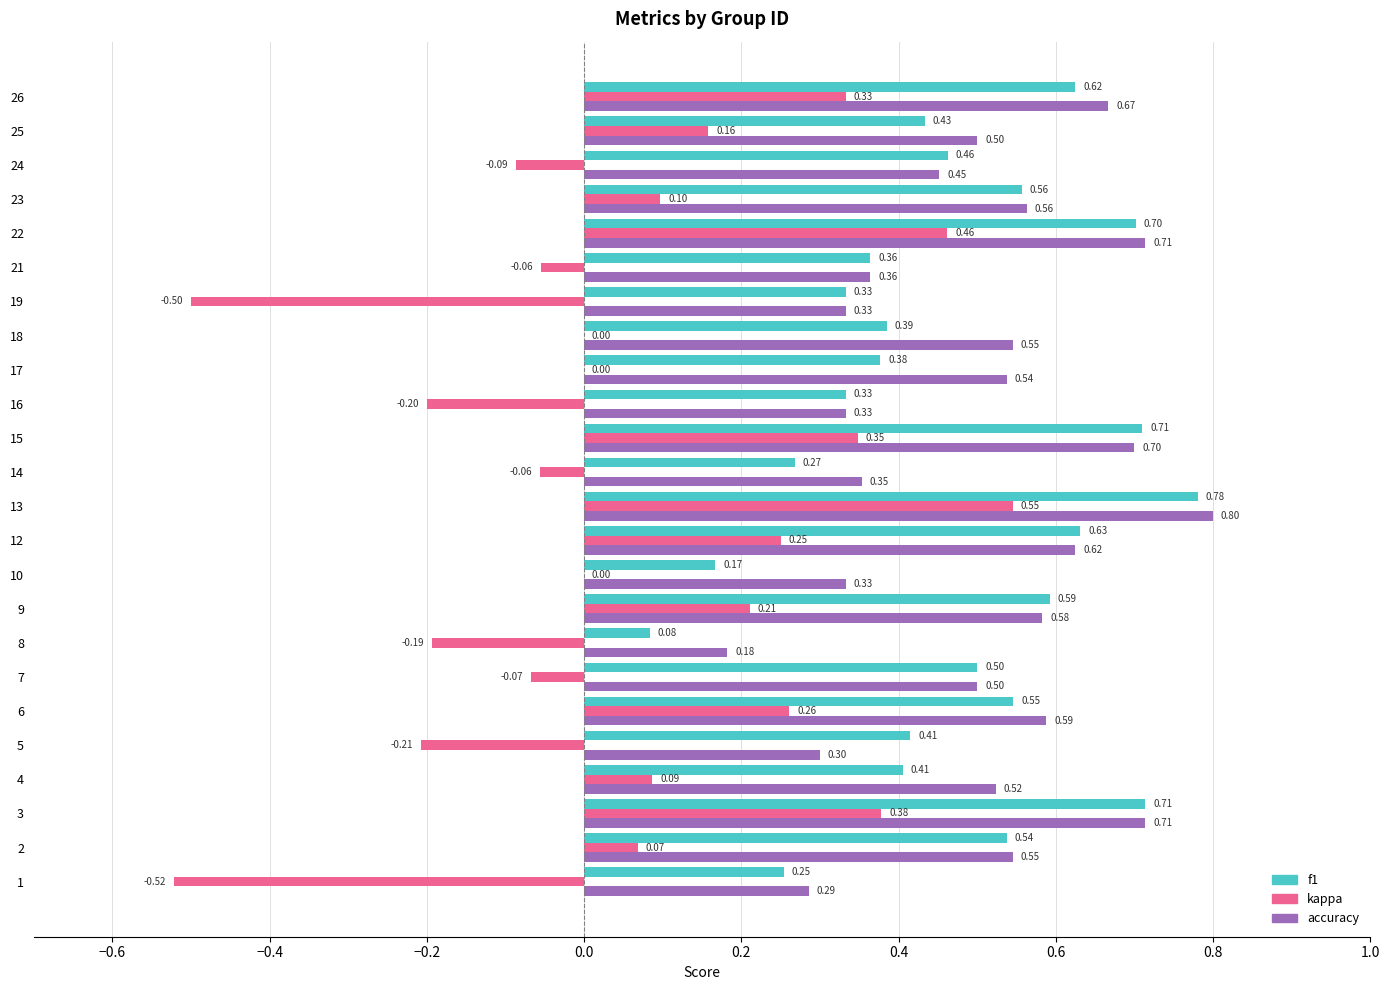

What is the sum of all accuracy values?

12.0